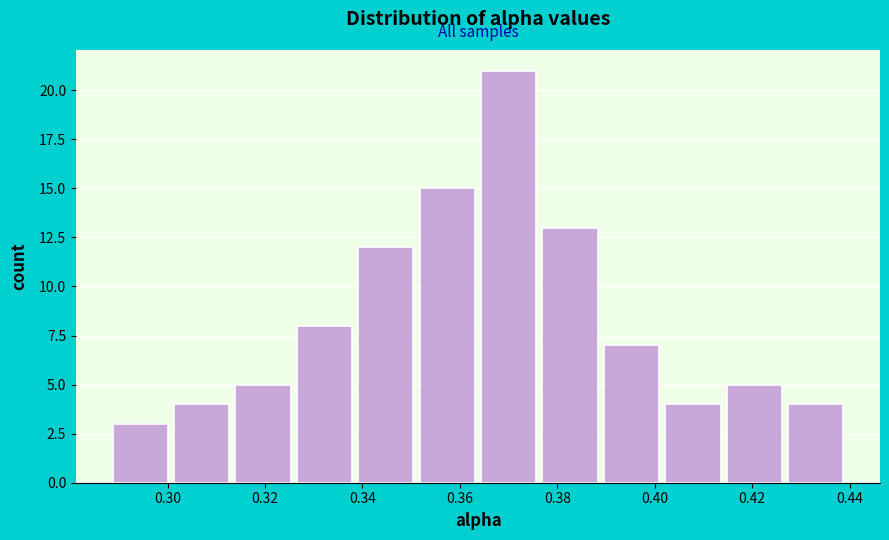

Reading left to right, list every bar in this chart as the range it spans on the x-axis followed by its height. Neither the bar edges nor the heights are printed on the chart, so give them approximately, as read against the axes.

0.288 to 0.302: 3
0.302 to 0.314: 4
0.314 to 0.326: 5
0.326 to 0.340: 8
0.340 to 0.352: 12
0.352 to 0.364: 15
0.364 to 0.376: 21
0.376 to 0.390: 13
0.390 to 0.402: 7
0.402 to 0.414: 4
0.414 to 0.428: 5
0.428 to 0.440: 4